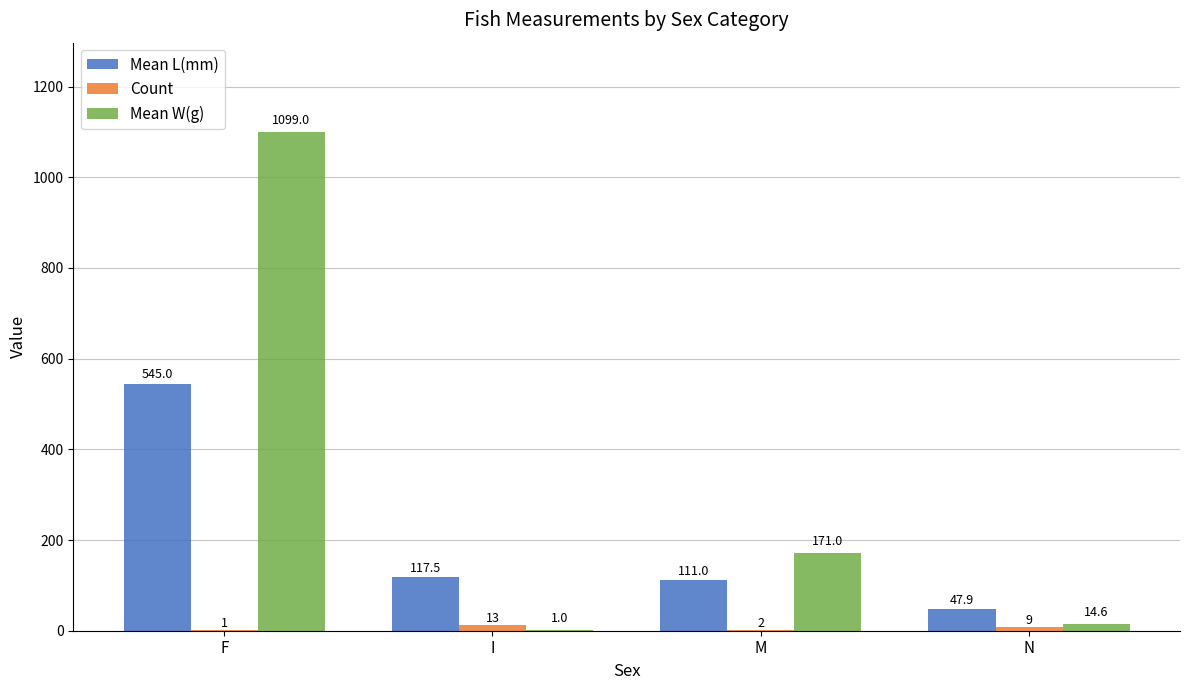

How many groups of bars are there?

4